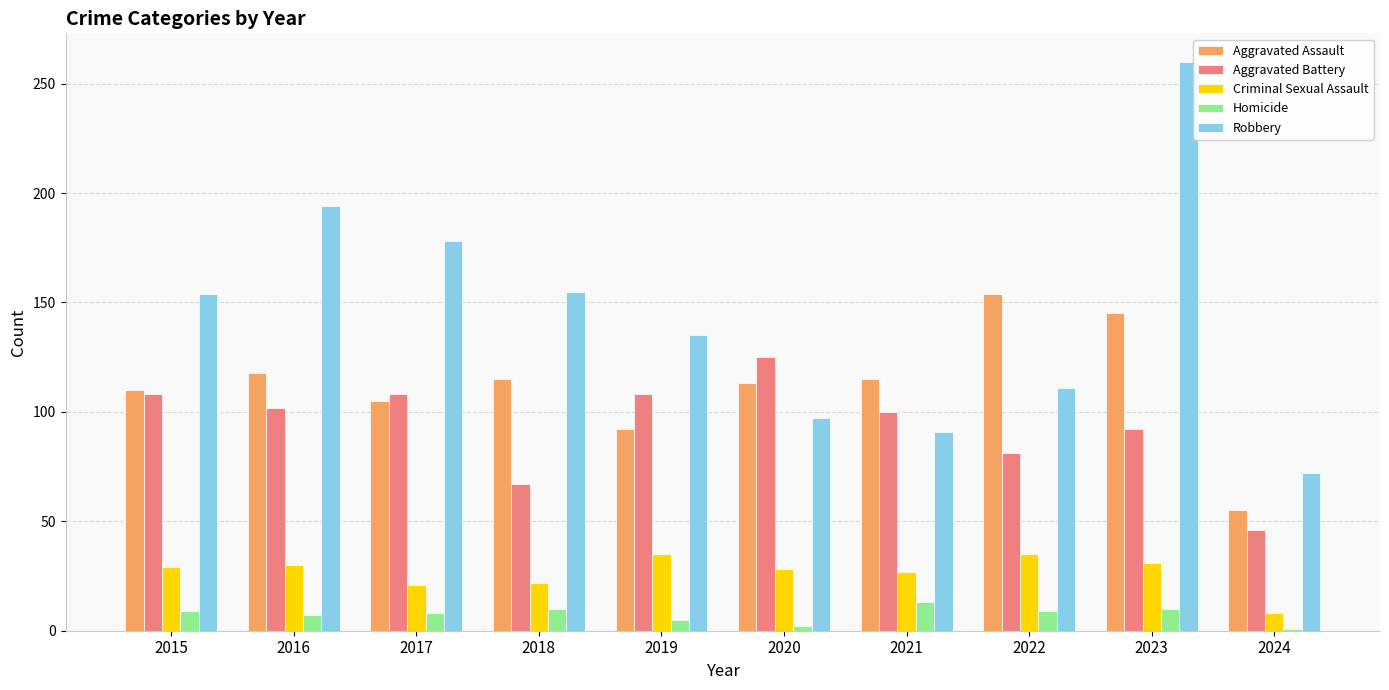

How many data points does each series have?

10